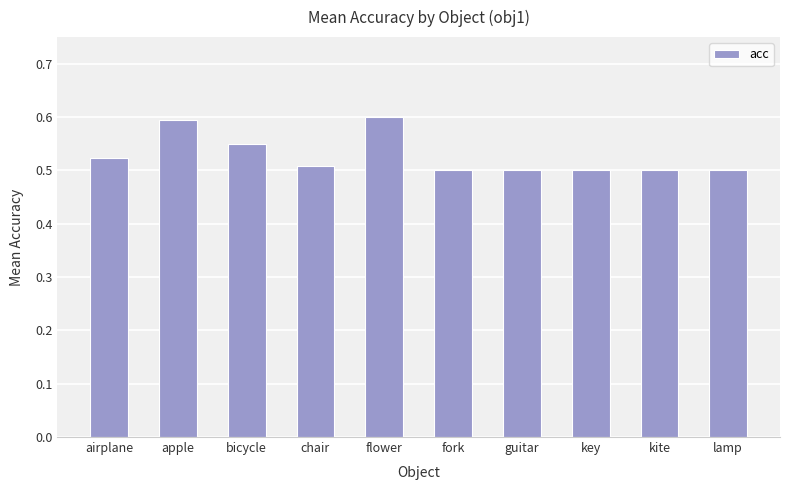

How many values are between 0 and 1?

10